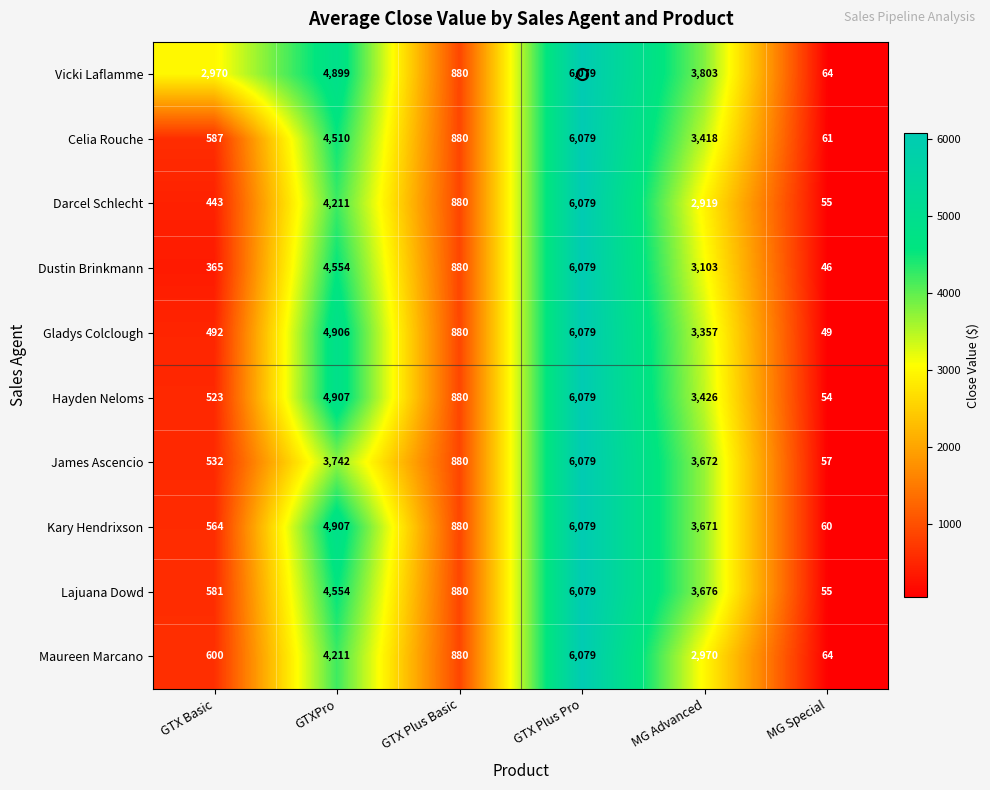

How many series are shown in this chart?

10